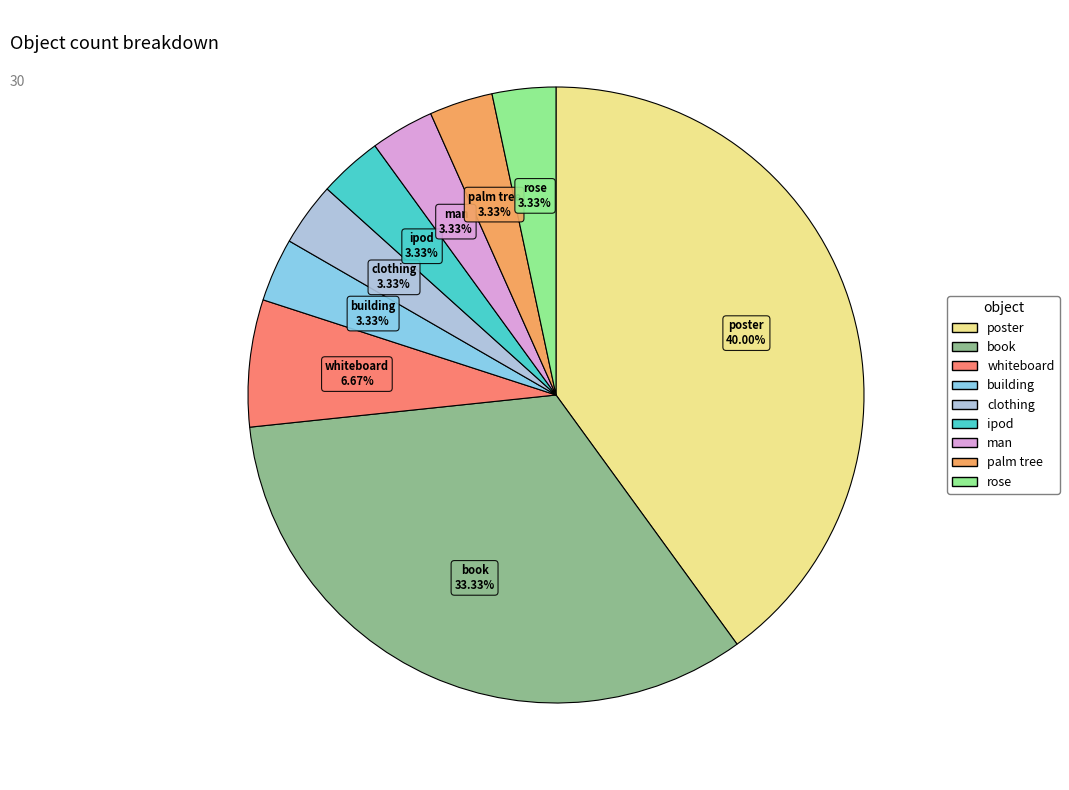

What percentage is the whiteboard slice, to the nearest percent?

7%